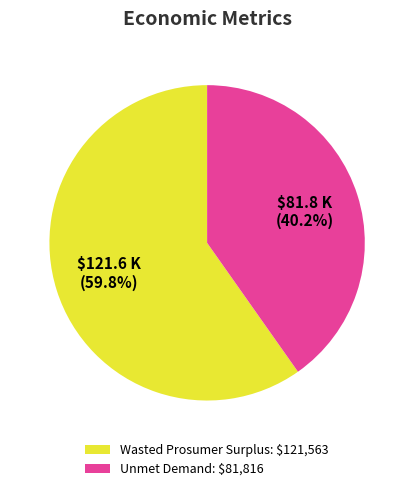

Combined, do Unmet Demand and Wasted Prosumer Surplus account for over 50%?

Yes